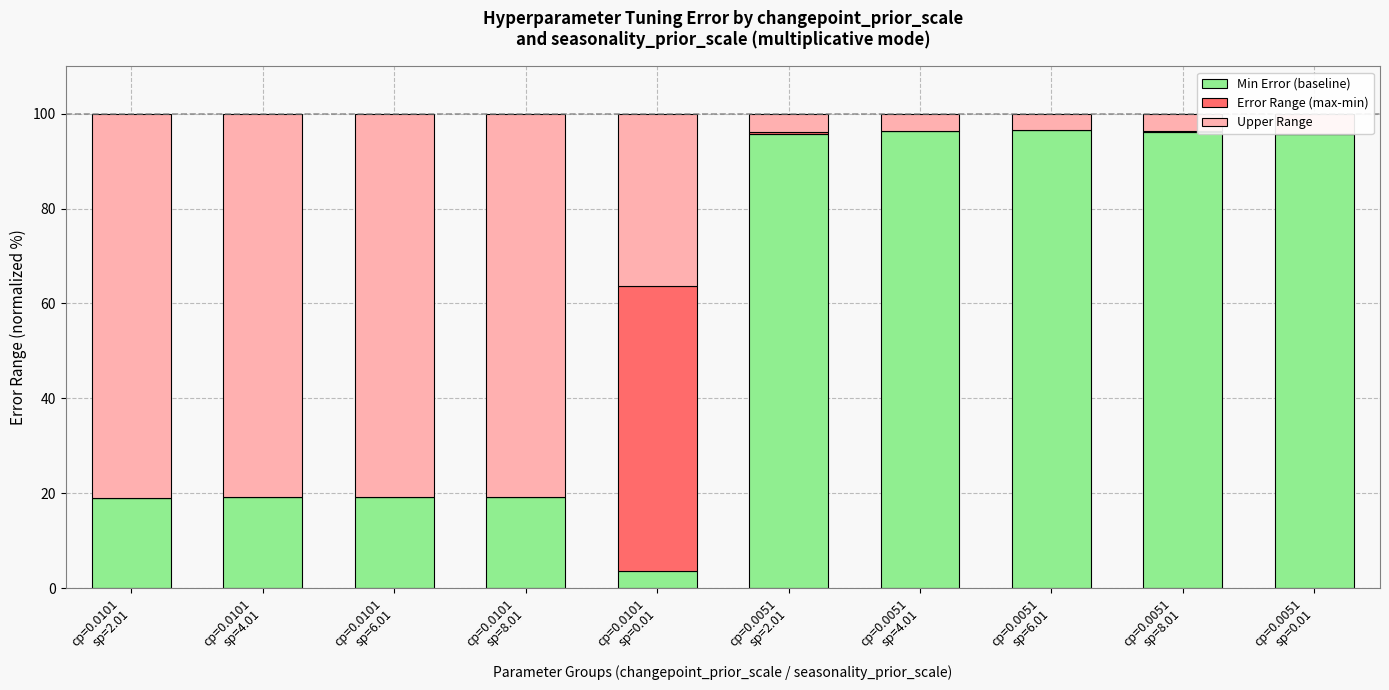

Reading left to right, extract all data points from this chart.

Min Error (baseline): cp=0.0101
sp=2.01=19.0	cp=0.0101
sp=4.01=19.3	cp=0.0101
sp=6.01=19.3	cp=0.0101
sp=8.01=19.3	cp=0.0101
sp=0.01=3.5	cp=0.0051
sp=2.01=95.6	cp=0.0051
sp=4.01=96.3	cp=0.0051
sp=6.01=96.5	cp=0.0051
sp=8.01=96.2	cp=0.0051
sp=0.01=95.6
Error Range (max-min): cp=0.0101
sp=2.01=0.0	cp=0.0101
sp=4.01=0.0	cp=0.0101
sp=6.01=-0.0	cp=0.0101
sp=8.01=0.0	cp=0.0101
sp=0.01=60.1	cp=0.0051
sp=2.01=0.6	cp=0.0051
sp=4.01=-0.0	cp=0.0051
sp=6.01=-0.0	cp=0.0051
sp=8.01=0.1	cp=0.0051
sp=0.01=0.0
Upper Range: cp=0.0101
sp=2.01=81.0	cp=0.0101
sp=4.01=80.7	cp=0.0101
sp=6.01=80.7	cp=0.0101
sp=8.01=80.7	cp=0.0101
sp=0.01=36.4	cp=0.0051
sp=2.01=3.8	cp=0.0051
sp=4.01=3.7	cp=0.0051
sp=6.01=3.5	cp=0.0051
sp=8.01=3.7	cp=0.0051
sp=0.01=4.4